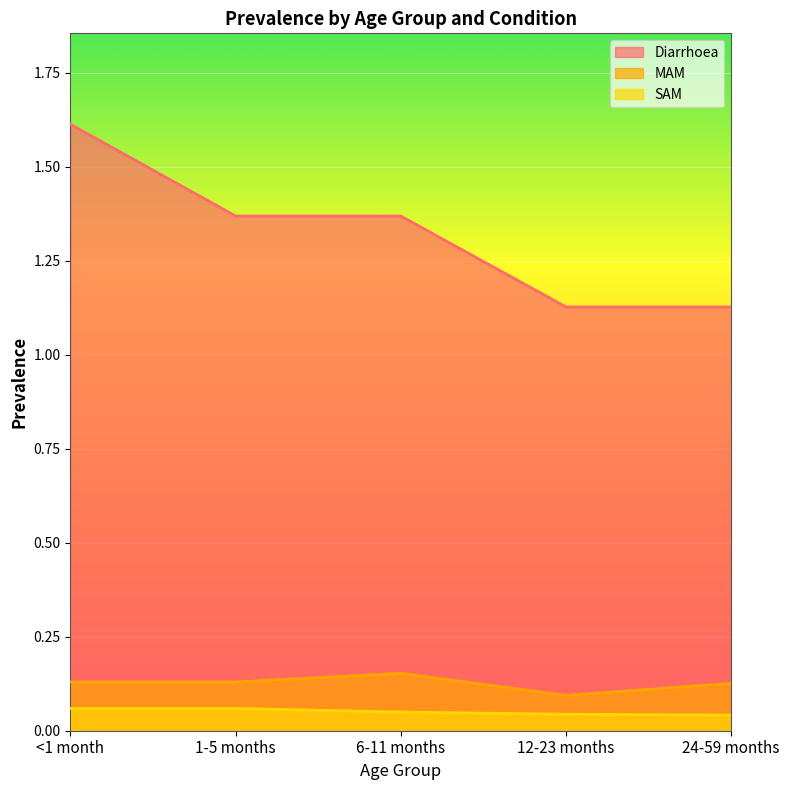

How many lines are shown in the chart?

3